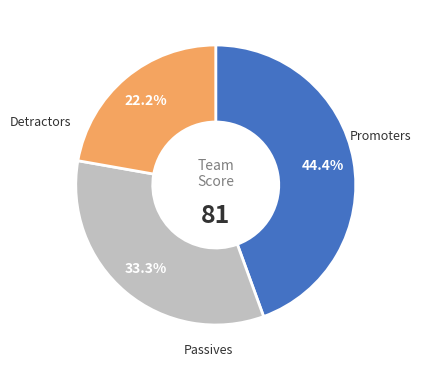

Is there any slice that represents more than half of the pie?

No